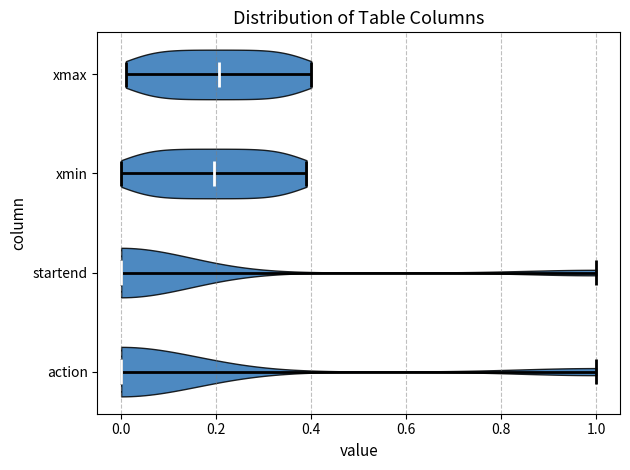

Reading bottom to top, read every violin against the x-axis: where its median line is, and the lowest and highest points it reaches. The values are not printed on the chart, so give them approximately, as read against the axis.

action: median line 0.00, lowest point 0.00, highest point 1.00
startend: median line 0.00, lowest point 0.00, highest point 1.00
xmin: median line 0.20, lowest point 0.00, highest point 0.40
xmax: median line 0.20, lowest point 0.02, highest point 0.40